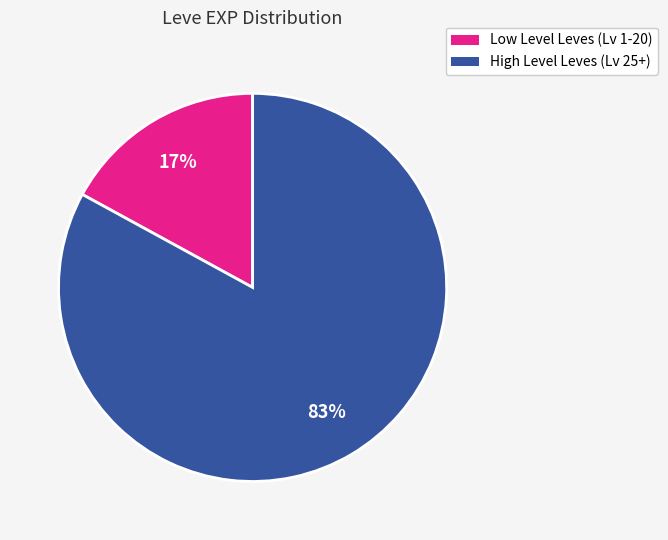

How many segments does this pie chart have?

2